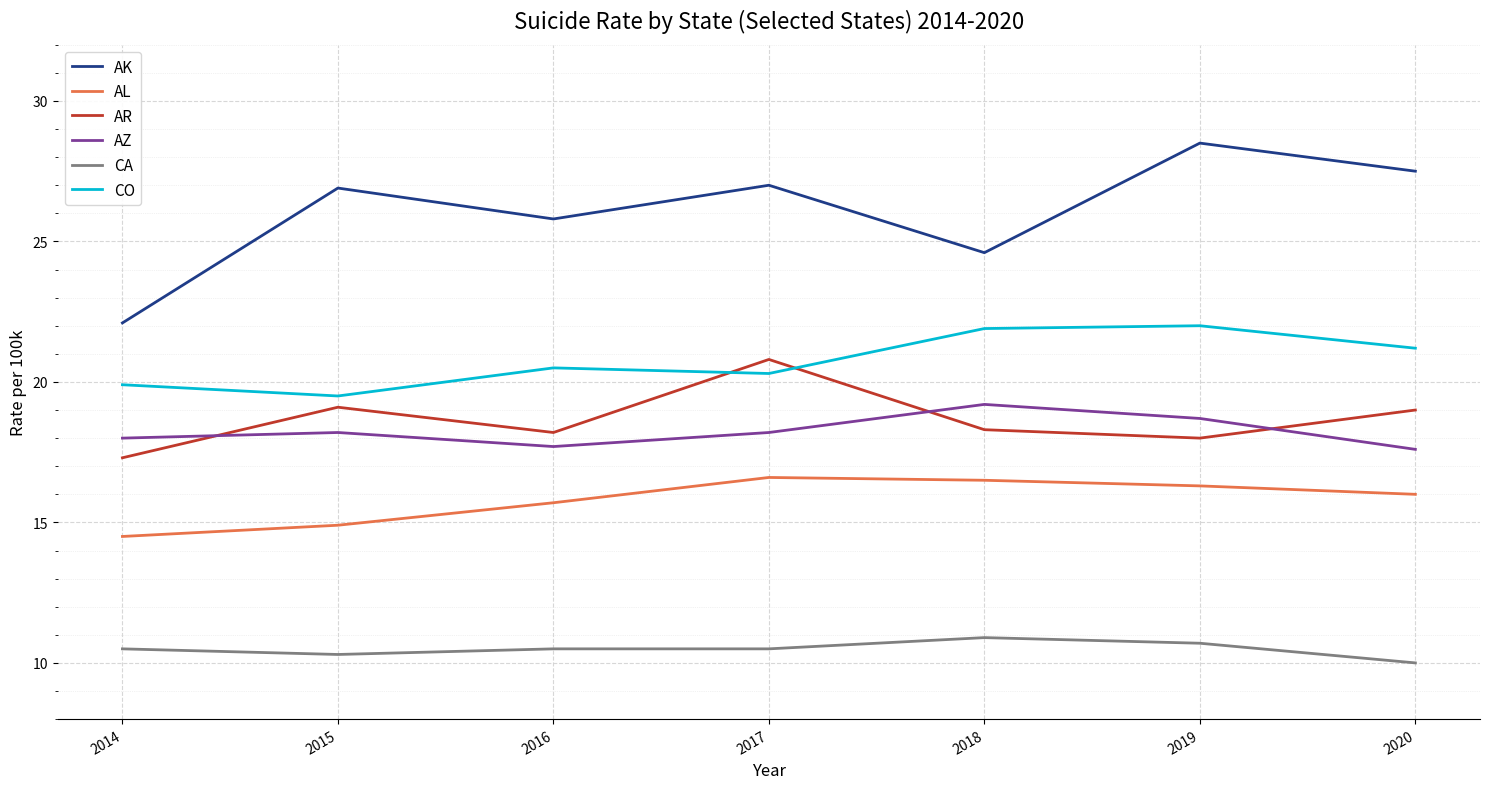

What is the sum of the CA values at 2014 and 2020?

20.5